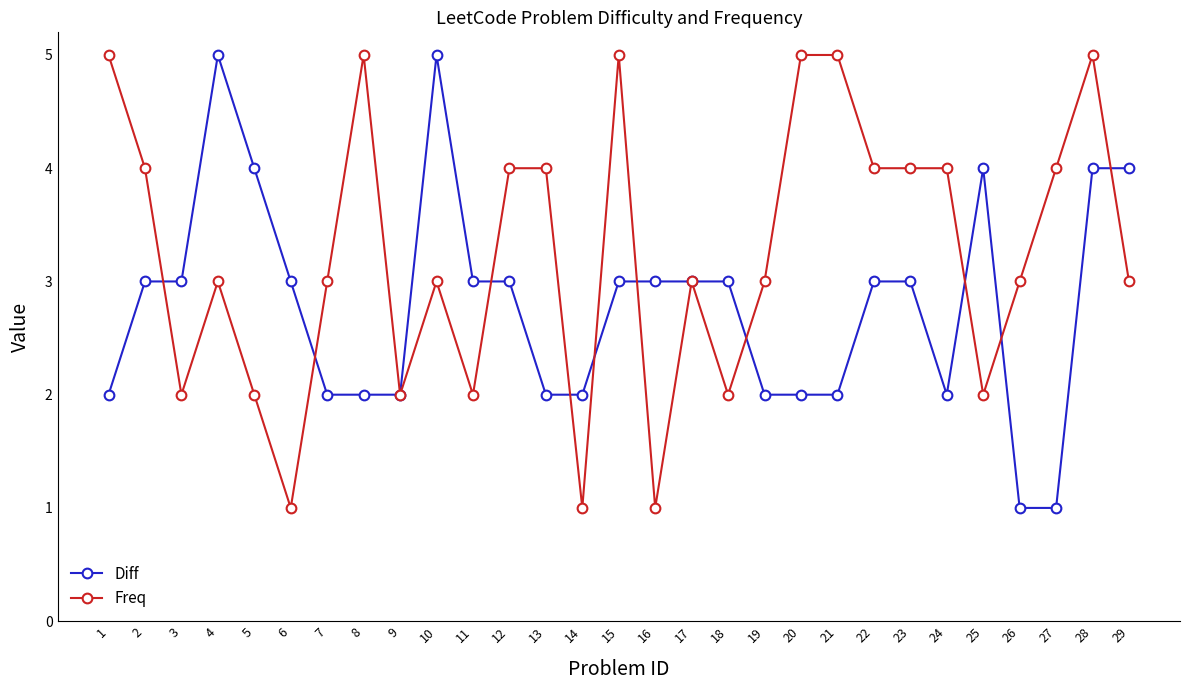

What is the difference between the Freq values at 20 and 29?

2